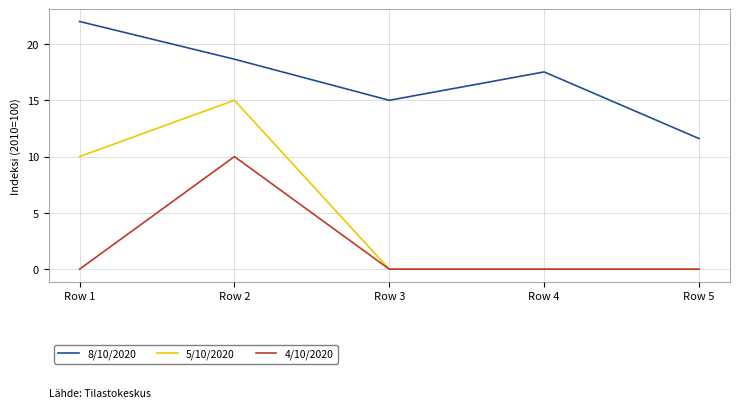

What is the average value of the 4/10/2020 series?

2.0